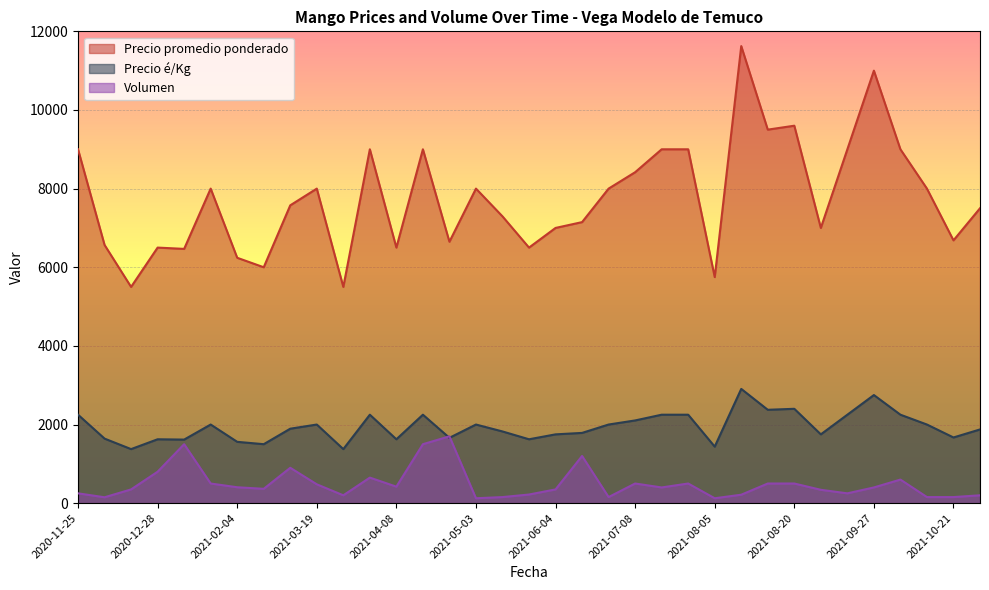

Reading left to right, transcribe all the data shown in this chart.

Precio promedio ponderado: 2020-11-25=9000	2020-11-30=6567	2020-12-22=5500	2020-12-28=6500	2020-12-31=6467	2021-01-27=8000	2021-02-04=6241	2021-03-03=6000	2021-03-08=7575	2021-03-19=8000	2021-03-26=5500	2021-03-30=9000	2021-04-08=6500	2021-04-27=9000	2021-04-30=6649	2021-05-03=8000	2021-05-18=7294	2021-05-27=6500	2021-06-04=7000	2021-06-24=7148	2021-07-02=8000	2021-07-08=8417	2021-08-02=9000	2021-08-03=9000	2021-08-05=5750	2021-08-06=11625	2021-08-16=9500	2021-08-20=9600	2021-09-20=7000	2021-09-22=9000	2021-09-27=11000	2021-10-07=9000	2021-10-19=8000	2021-10-21=6684	2021-11-03=7500
Precio é/Kg: 2020-11-25=2250	2020-11-30=1642	2020-12-22=1375	2020-12-28=1625	2020-12-31=1617	2021-01-27=2000	2021-02-04=1560	2021-03-03=1500	2021-03-08=1894	2021-03-19=2000	2021-03-26=1375	2021-03-30=2250	2021-04-08=1625	2021-04-27=2250	2021-04-30=1662	2021-05-03=2000	2021-05-18=1824	2021-05-27=1625	2021-06-04=1750	2021-06-24=1787	2021-07-02=2000	2021-07-08=2104	2021-08-02=2250	2021-08-03=2250	2021-08-05=1438	2021-08-06=2906	2021-08-16=2375	2021-08-20=2400	2021-09-20=1750	2021-09-22=2250	2021-09-27=2750	2021-10-07=2250	2021-10-19=2000	2021-10-21=1671	2021-11-03=1875
Volumen: 2020-11-25=250	2020-11-30=150	2020-12-22=350	2020-12-28=800	2020-12-31=1500	2021-01-27=500	2021-02-04=405	2021-03-03=365	2021-03-08=900	2021-03-19=480	2021-03-26=200	2021-03-30=650	2021-04-08=420	2021-04-27=1500	2021-04-30=1700	2021-05-03=125	2021-05-18=155	2021-05-27=220	2021-06-04=350	2021-06-24=1200	2021-07-02=155	2021-07-08=500	2021-08-02=400	2021-08-03=500	2021-08-05=125	2021-08-06=215	2021-08-16=500	2021-08-20=500	2021-09-20=340	2021-09-22=250	2021-09-27=400	2021-10-07=600	2021-10-19=155	2021-10-21=155	2021-11-03=200